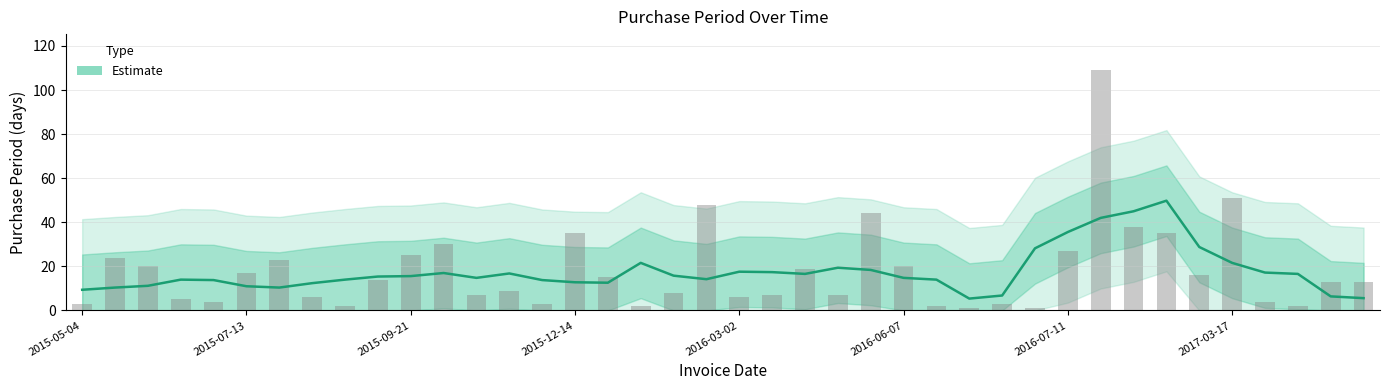

What is the change in value from 2016-02-25 to 2017-04-05?

-35